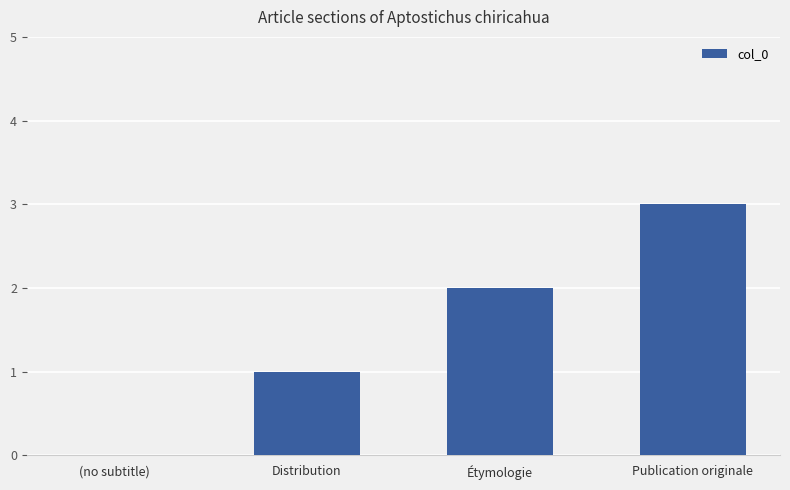

What is the ratio of the value at Publication originale to the value at Étymologie?

1.5